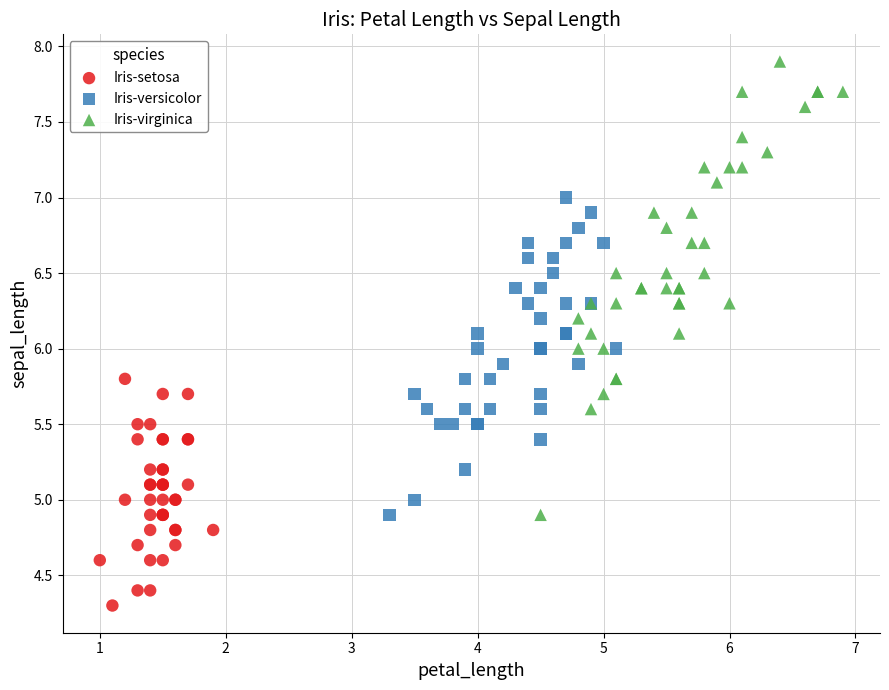

Which series contains the highest Y value?

Iris-virginica